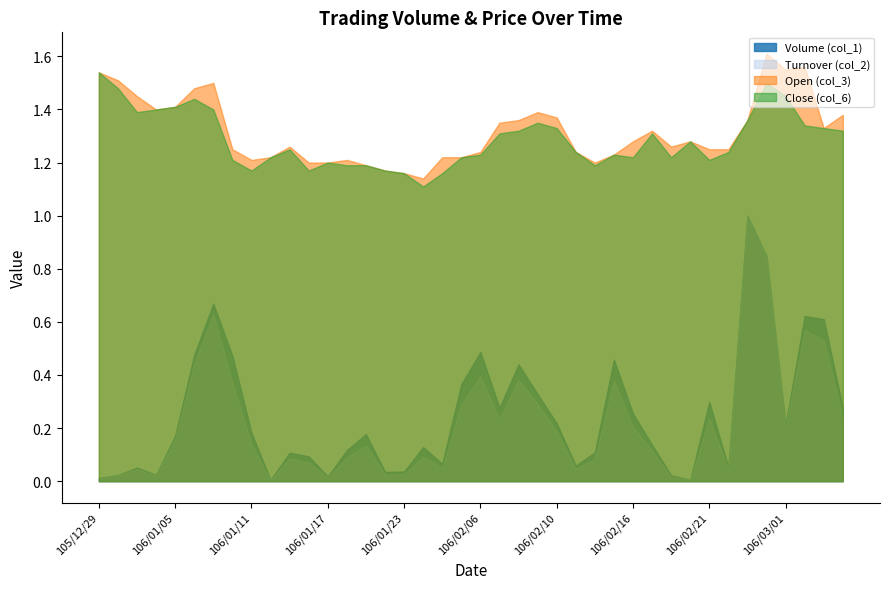

Between 106/02/08 and 106/01/19, which is larger?

106/02/08